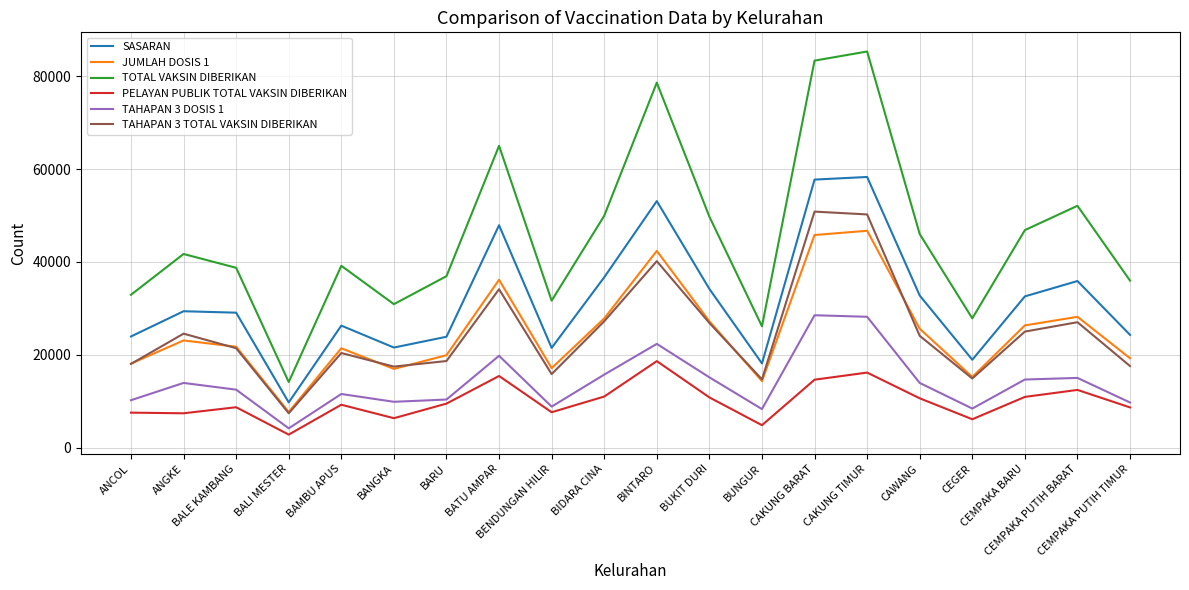

Which series has the largest total across all categories?

TOTAL VAKSIN DIBERIKAN